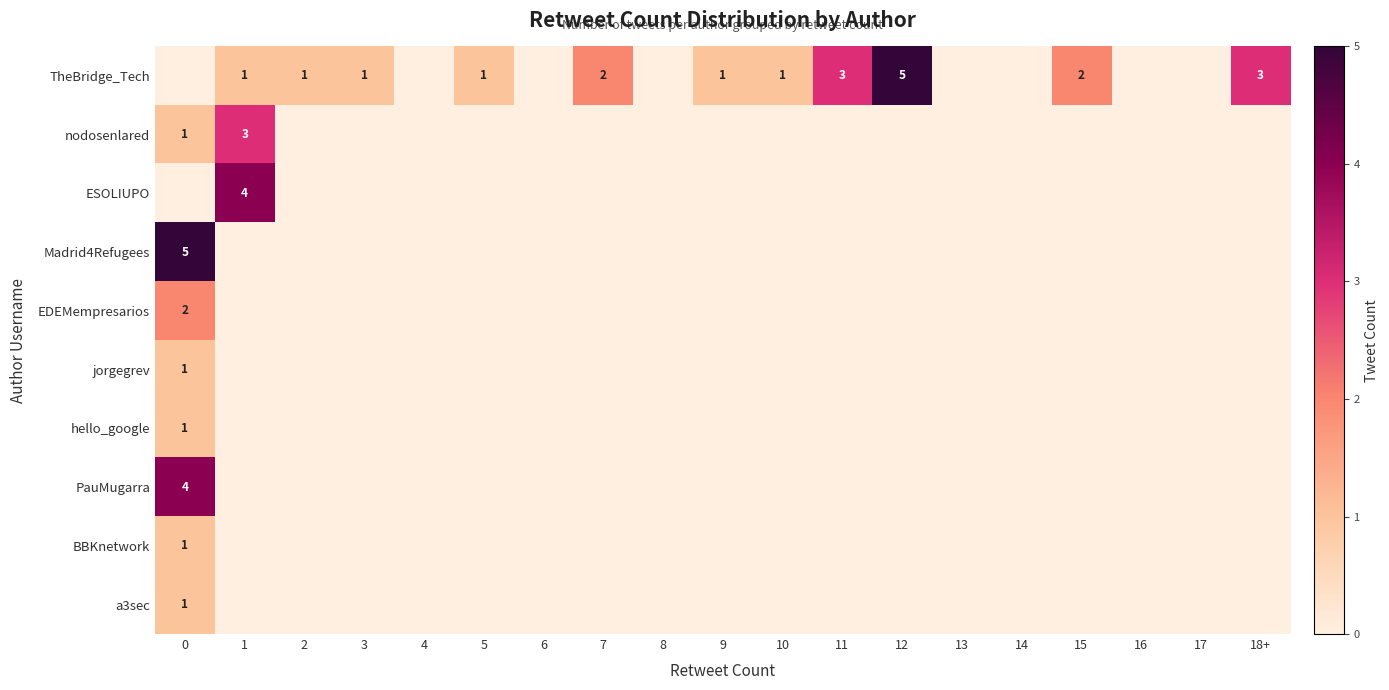

Rank the series at 2 from highest to lowest value.

TheBridge_Tech, nodosenlared, ESOLIUPO, Madrid4Refugees, EDEMempresarios, jorgegrev, hello_google, PauMugarra, BBKnetwork, a3sec